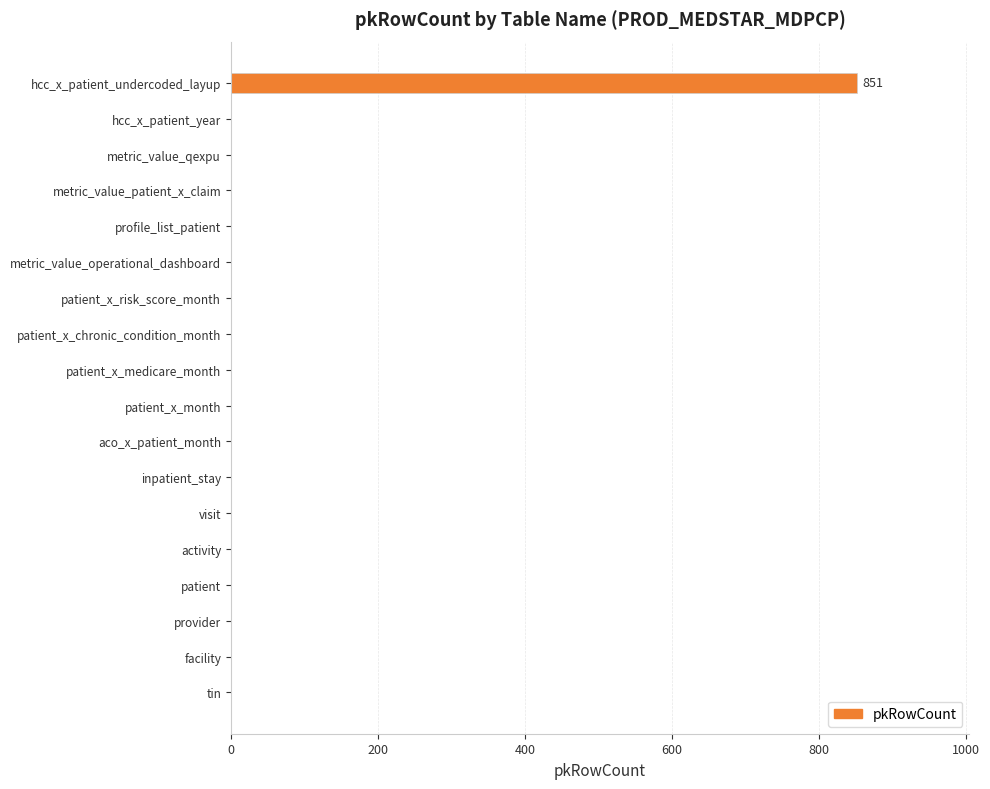

Between hcc_x_patient_undercoded_layup and patient_x_risk_score_month, which is larger?

hcc_x_patient_undercoded_layup